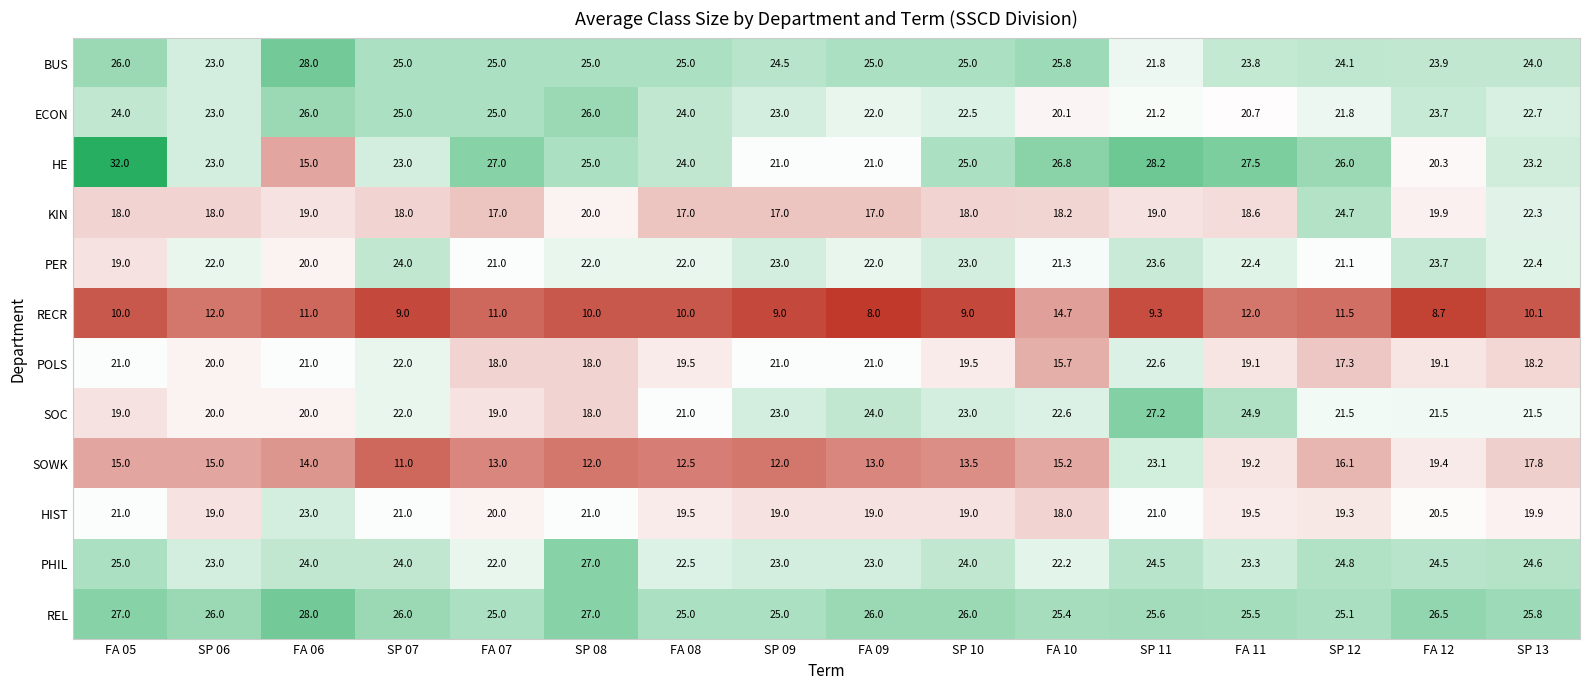

Is it true that REL equals 9.7 at SP 12?

False